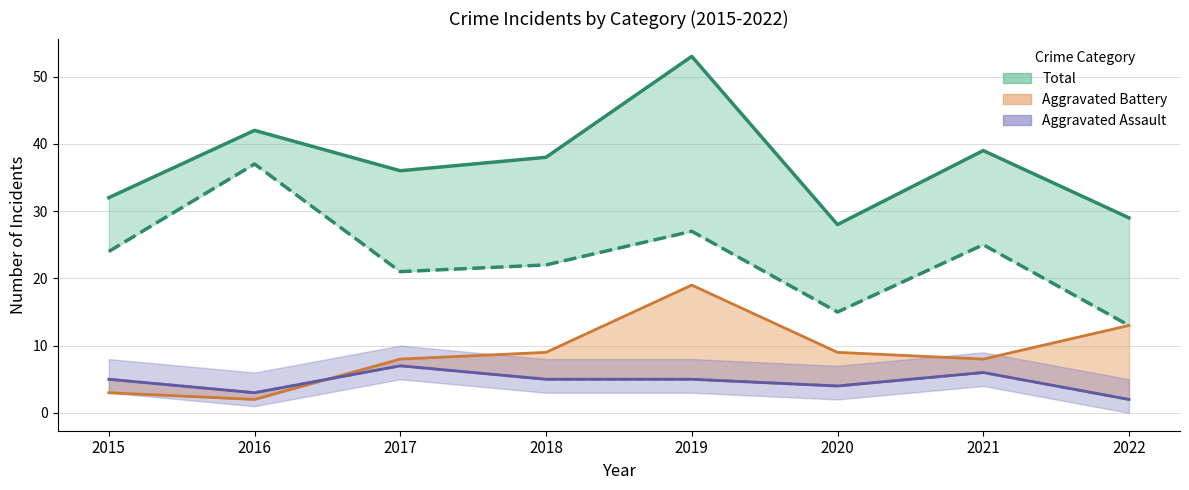

Between 2016 and 2022, which is larger?

2016